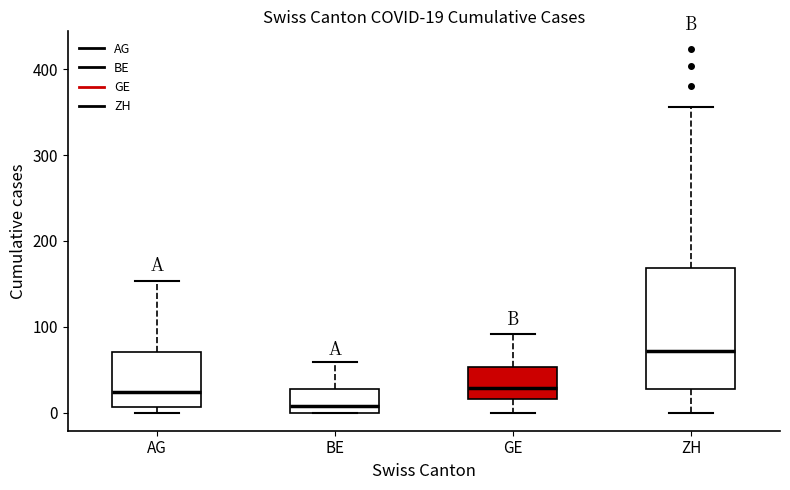

Which box is the tallest, from its lower edge to its upper edge?

ZH